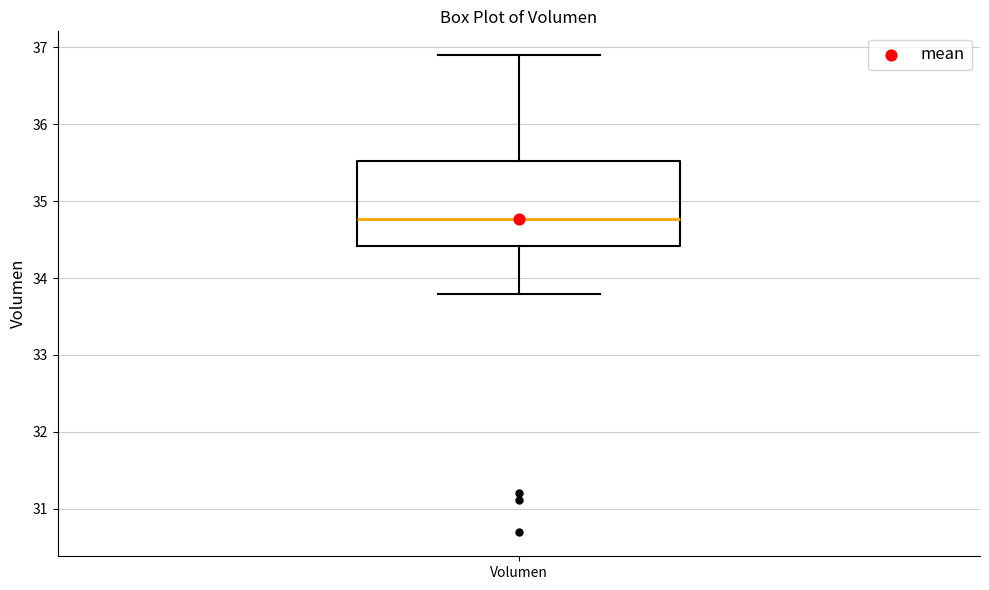

Transcribe this box plot: give where the median line is, the range the box spans, and where the two whiskers end, as read against the y-axis. The values are not printed on the chart, so give them approximately, as read against the axis.

median 34.8, box 34.4 to 35.5, whiskers 33.8 to 36.9